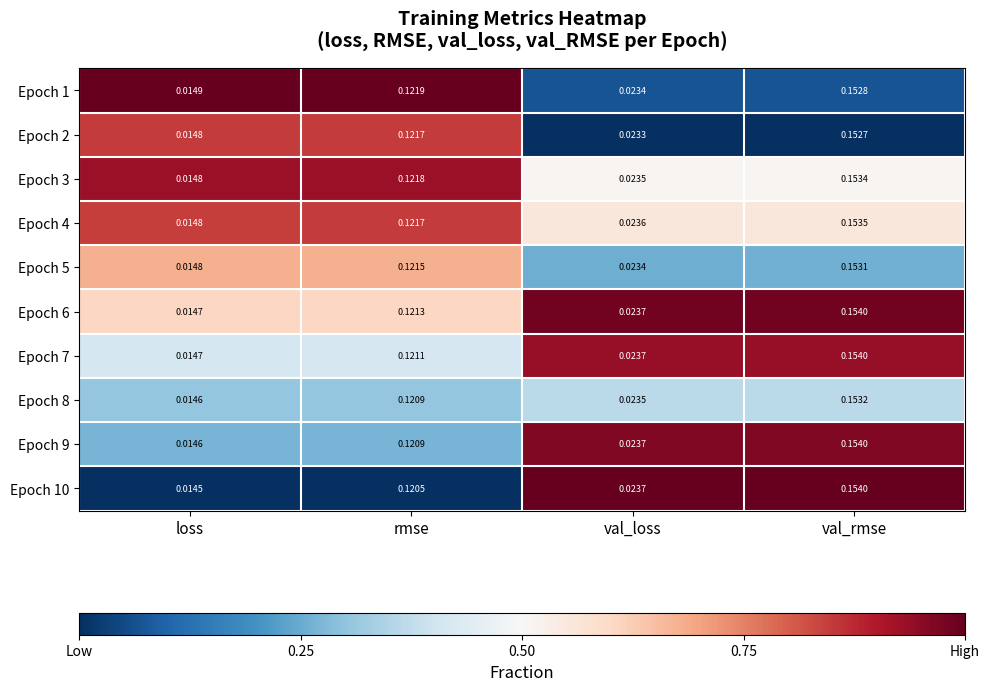

At which category does the chart reach its minimum across all series?

loss